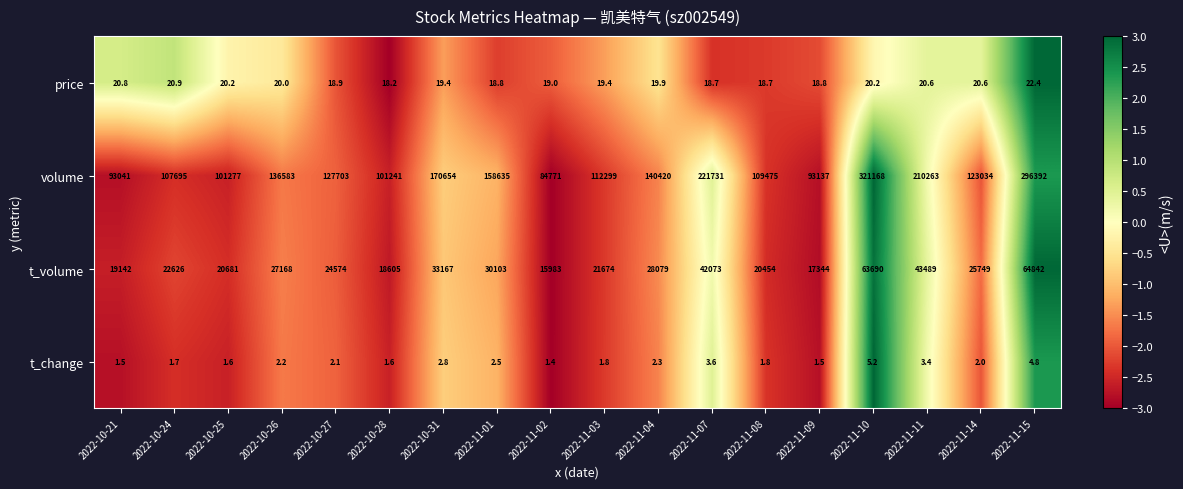

What is the difference between the second highest and second lowest values in the price series?

2.2